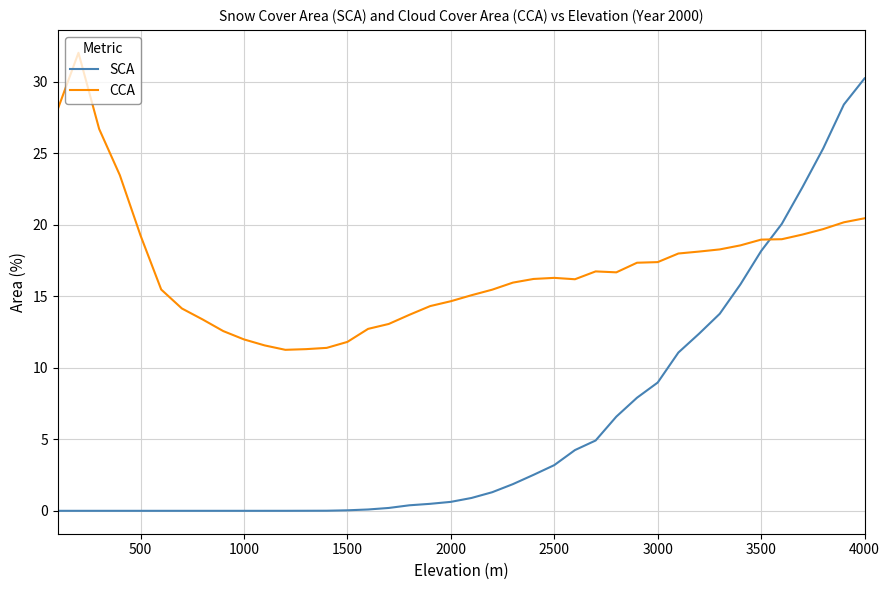

What is the difference between the maximum and minimum values in the SCA series?

30.2